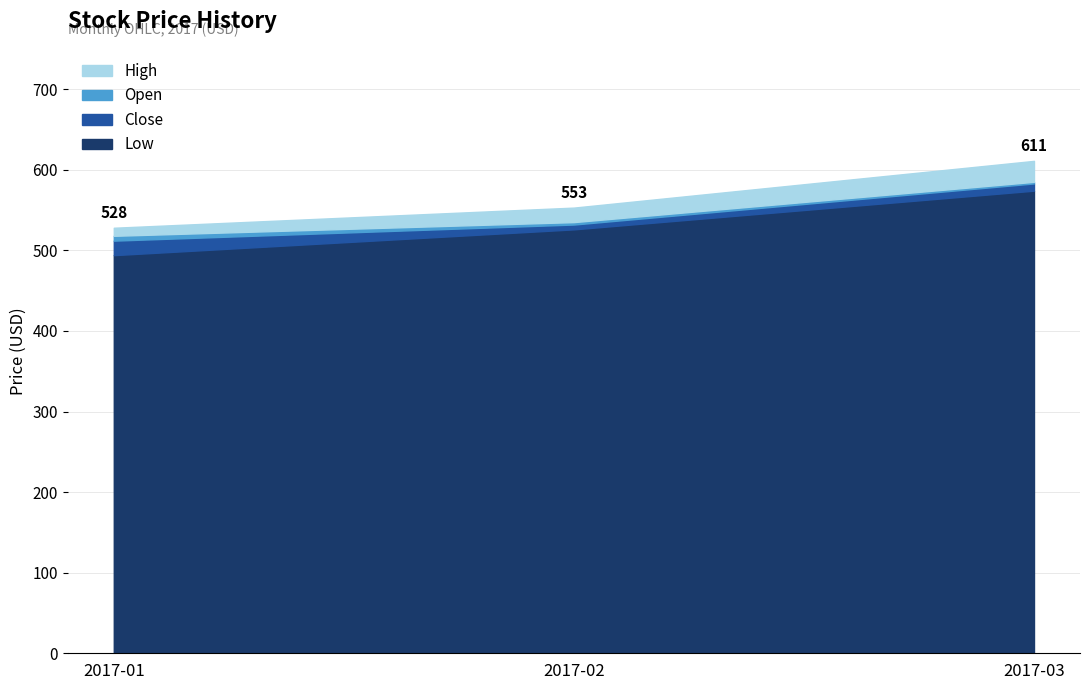

The value of High at 2017-03 is 805. True or false?

False